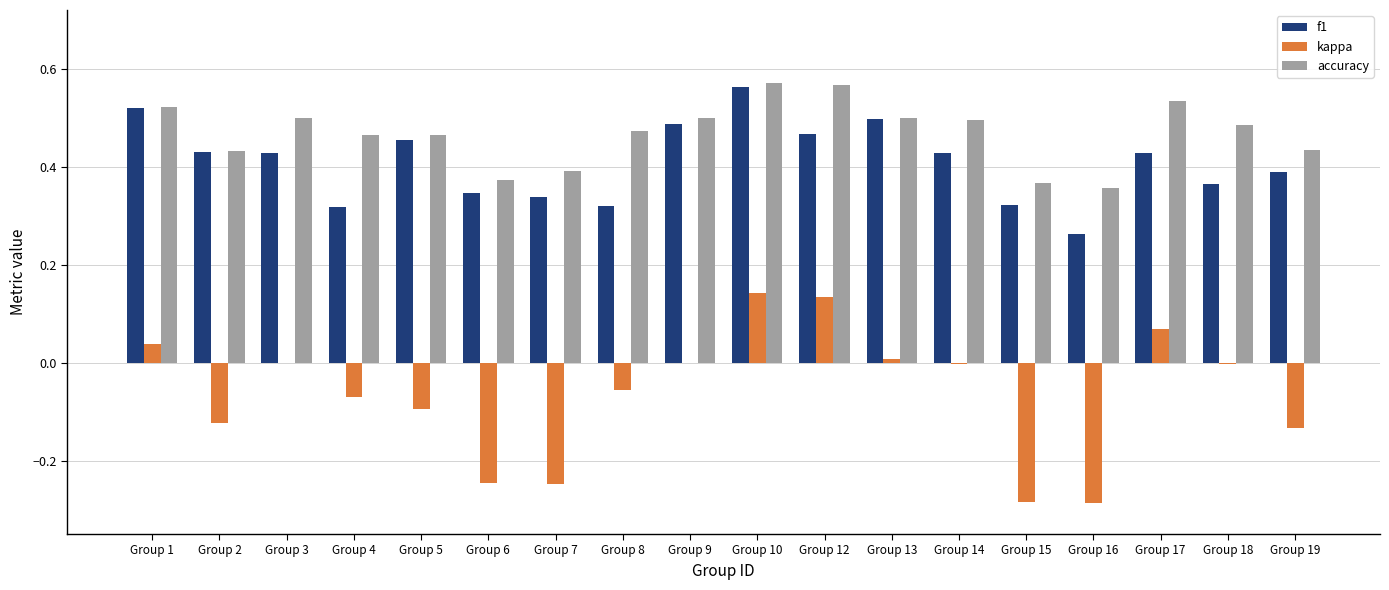

True or false: f1 has a value of 0.6 at Group 15.

False